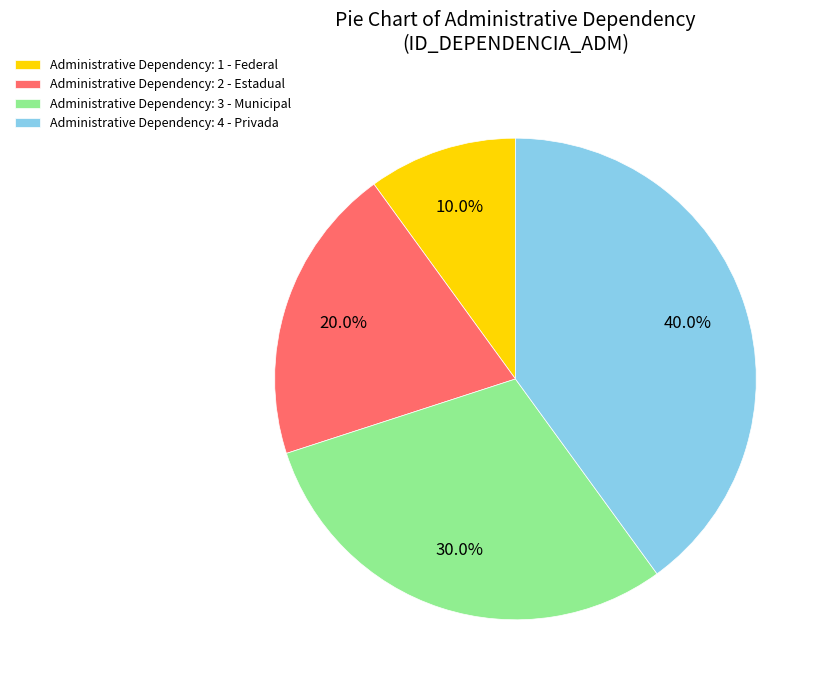

Which slice is the largest?

Administrative Dependency: 4 - Privada